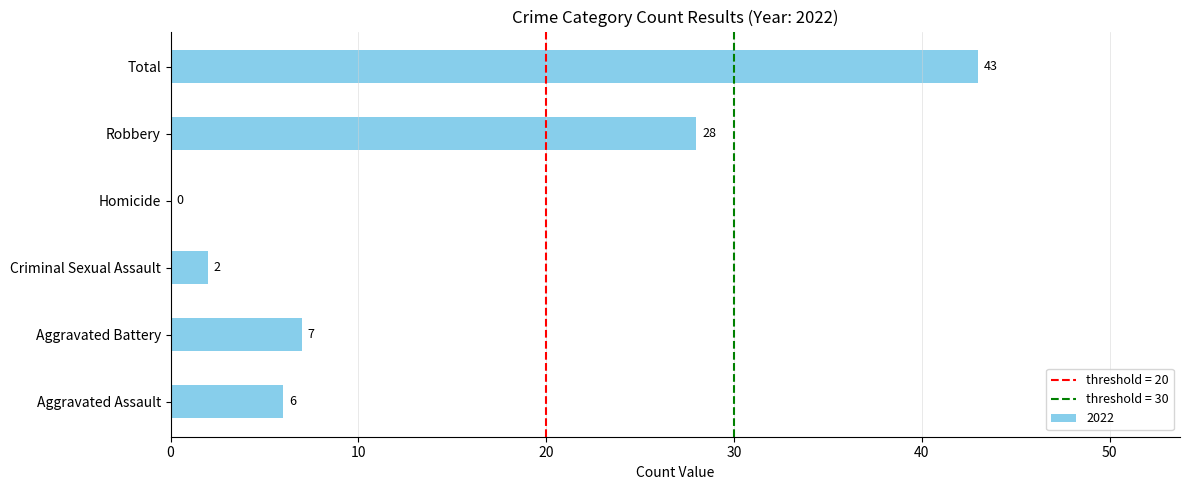

How many categories are shown in the chart?

6